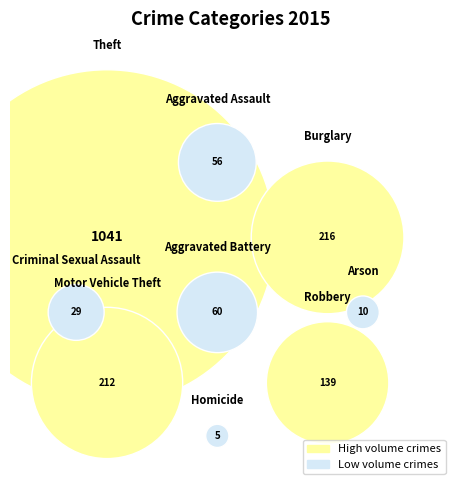

Is it true that Criminal Sexual Assault is 8% of the pie?

False